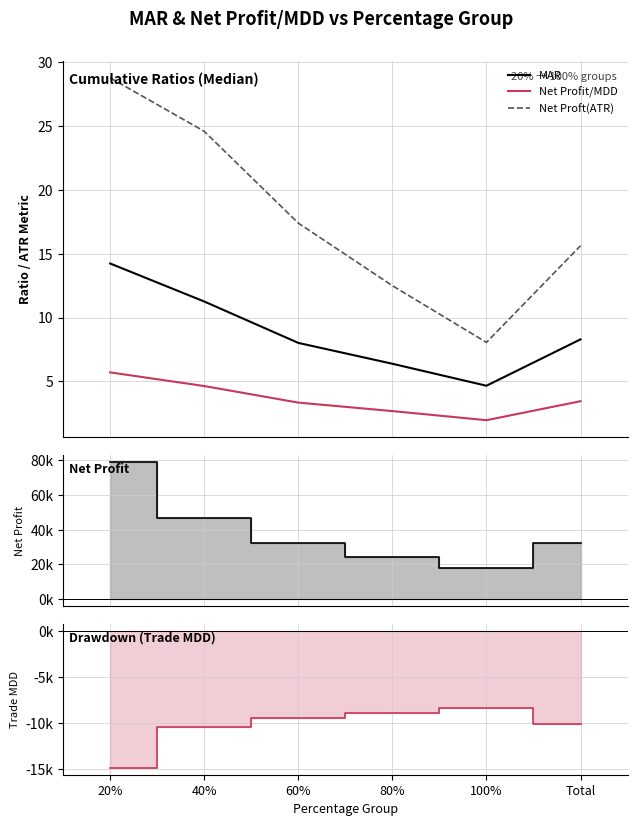

Count the number of categories in the chart.

6